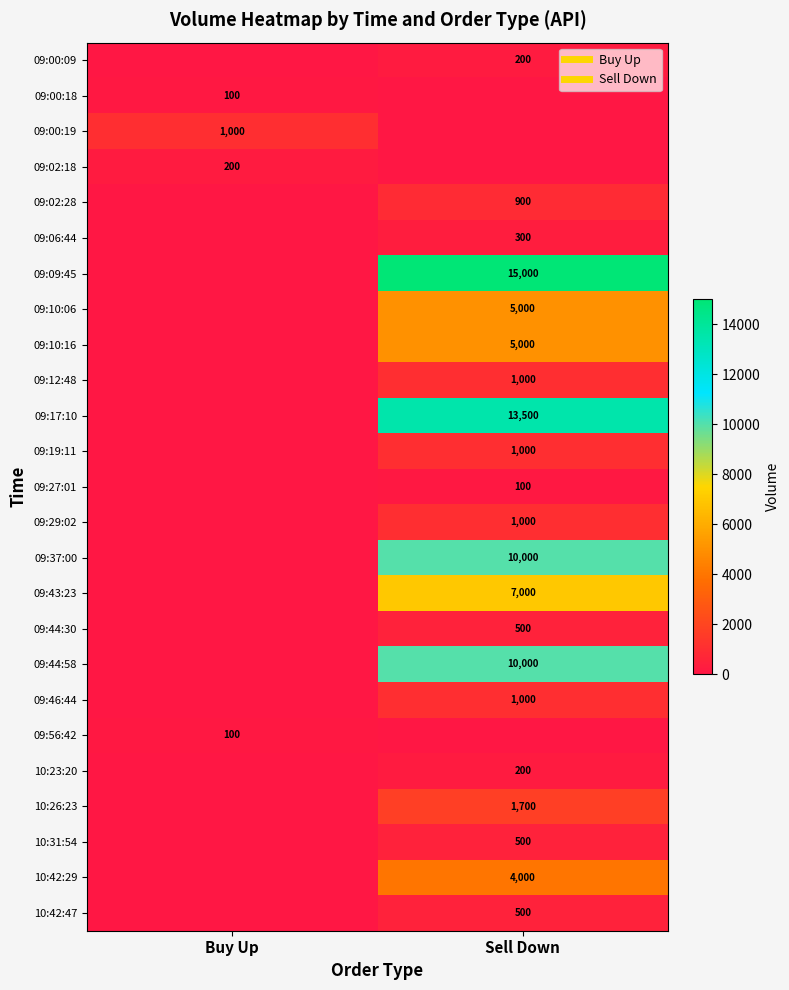

At how many categories does at least one series exceed 6243?

1